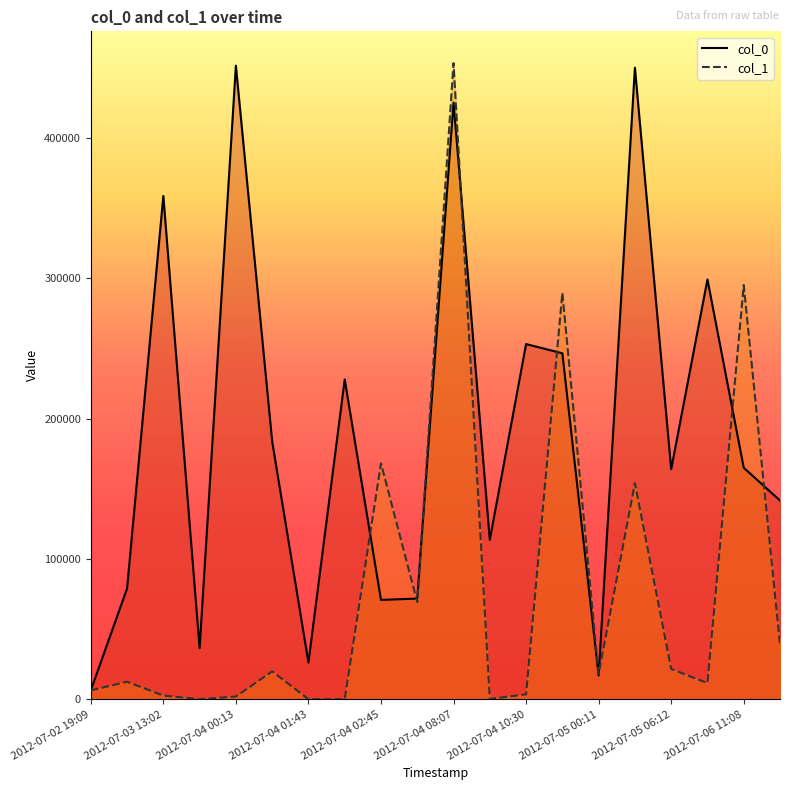

Reading left to right, what are all the values shown in this chart?

col_0: 6338	78958	358543	36392	451321	183764	26158	227870	70812	71756	425119	113586	253040	246464	16970	449917	163889	299060	164933	141605
col_1: 6338	12510	2662	88	1988	19913	88	88	168093	69237	453147	220	3549	289602	18042	153949	21622	11568	295122	39093